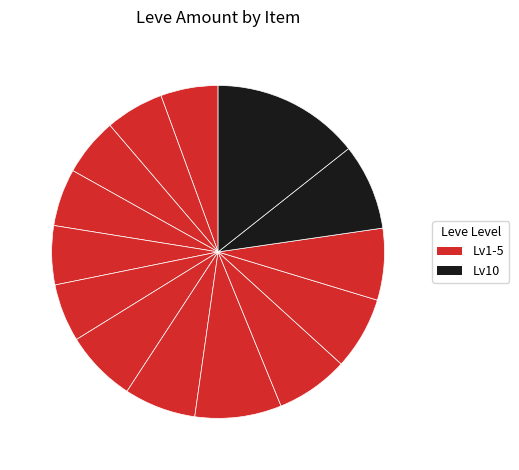

Does any single category account for the majority?

No